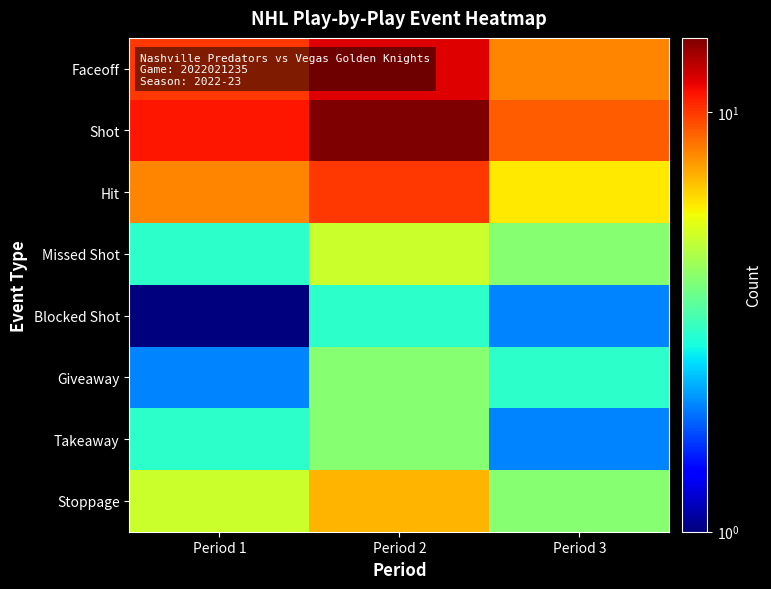

Reading left to right, what are all the values shown in this chart?

Faceoff: Period 1=10	Period 2=12	Period 3=8
Shot: Period 1=11	Period 2=15	Period 3=9
Hit: Period 1=8	Period 2=10	Period 3=6
Missed Shot: Period 1=3	Period 2=5	Period 3=4
Blocked Shot: Period 1=1	Period 2=3	Period 3=2
Giveaway: Period 1=2	Period 2=4	Period 3=3
Takeaway: Period 1=3	Period 2=4	Period 3=2
Stoppage: Period 1=5	Period 2=7	Period 3=4